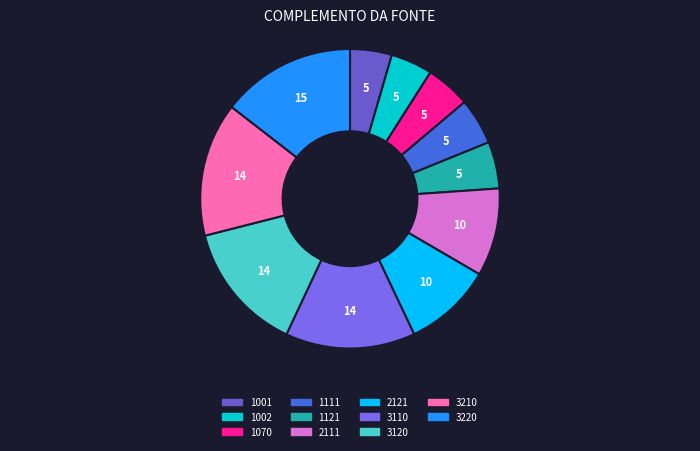

How much of the chart is everything except 1111?

95.0%